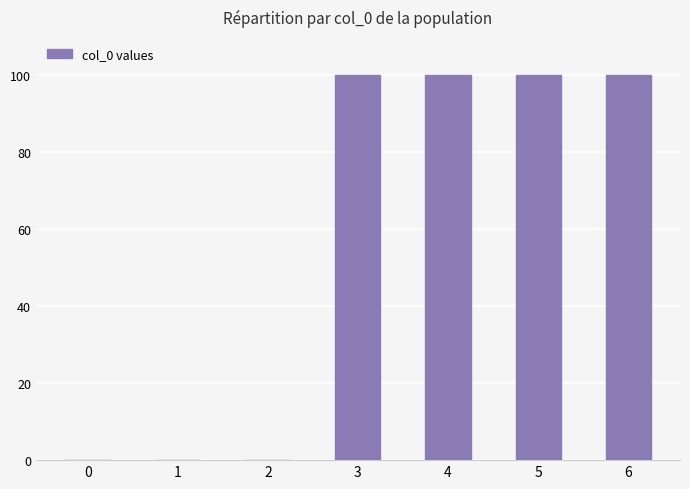

Is it true that the value at 5 is 57?

False